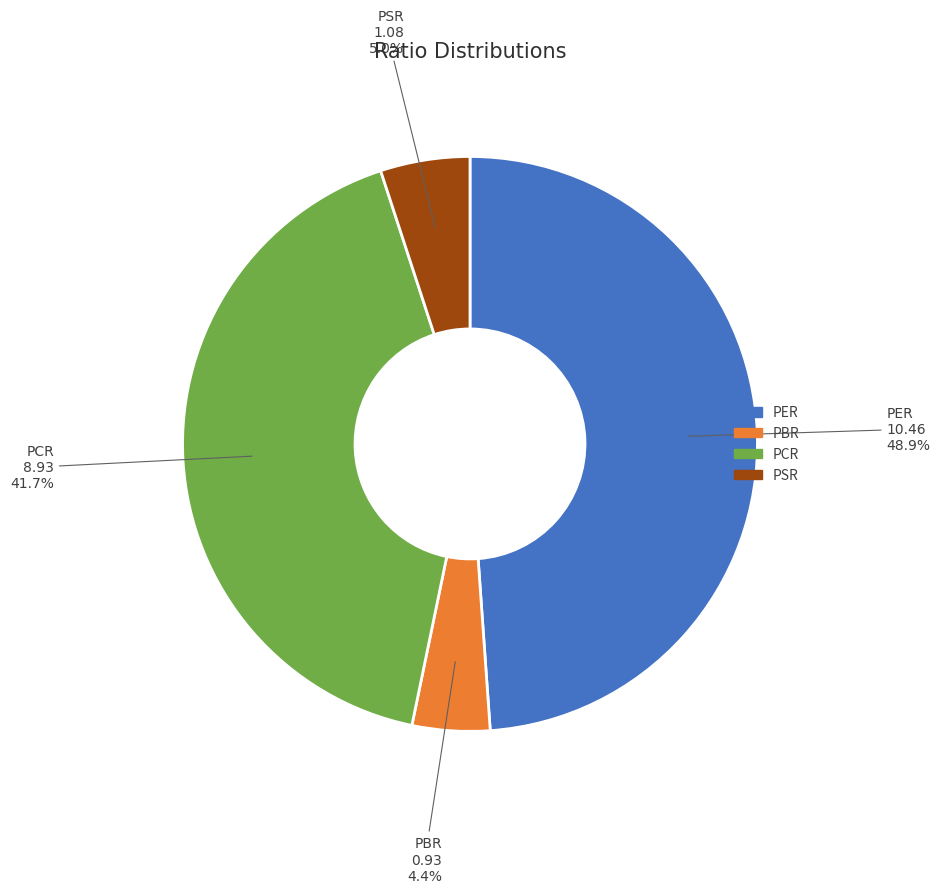

Do PBR and PSR together represent more than half of the pie?

No